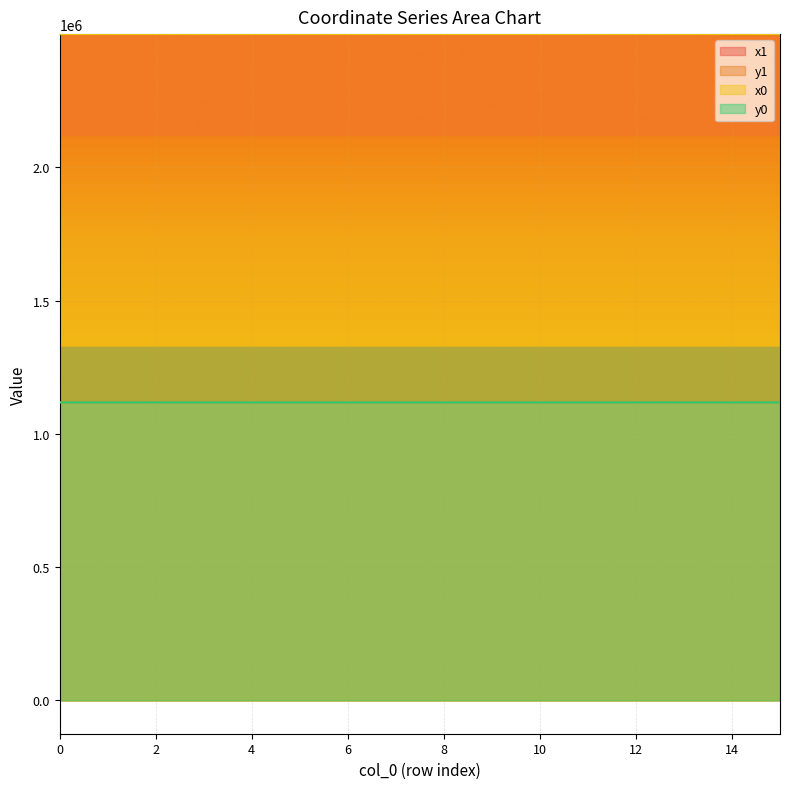

Reading left to right, list all the values displayed in this chart.

x1: 0=2499787.9	1=2499769.7	2=2499801.4	3=2499747.8	4=2499734.1	5=2499737.7	6=2499731.6	7=2499723.2	8=2499712.3	9=2499712.3	10=2499706.6	11=2499720.7	12=2499747.0	13=2499766.8	14=2499773.8	15=2499766.8
y1: 0=1118167.7	1=1118145.1	2=1118163.4	3=1118118.0	4=1118130.5	5=1118139.9	6=1118132.4	7=1118137.5	8=1118146.2	9=1118146.2	10=1118162.6	11=1118180.6	12=1118151.4	13=1118192.1	14=1118184.8	15=1118192.1
x0: 0=2499790.0	1=2499749.0	2=2499790.0	3=2499749.0	4=2499731.6	5=2499731.6	6=2499729.8	7=2499729.8	8=2499723.2	9=2499700.9	10=2499700.9	11=2499706.6	12=2499757.6	13=2499773.8	14=2499773.8	15=2499752.6
y0: 0=1118172.3	1=1118119.4	2=1118172.3	3=1118119.4	4=1118132.4	5=1118132.4	6=1118132.3	7=1118132.3	8=1118137.5	9=1118155.3	10=1118155.3	11=1118162.6	12=1118164.6	13=1118186.6	14=1118186.6	15=1118203.5